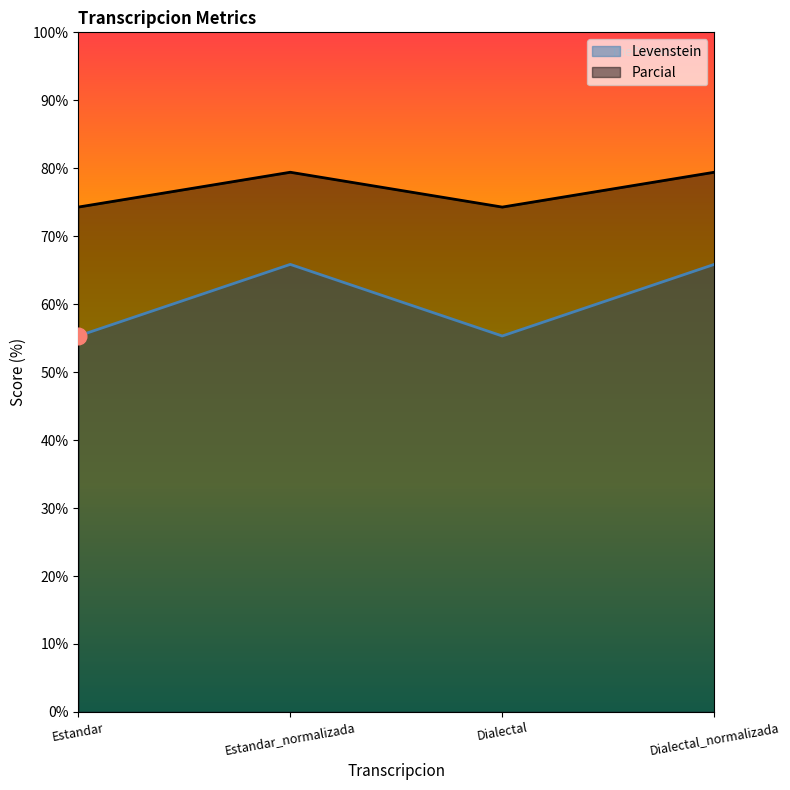

Is it true that Parcial equals 122.0 at Dialectal?

False